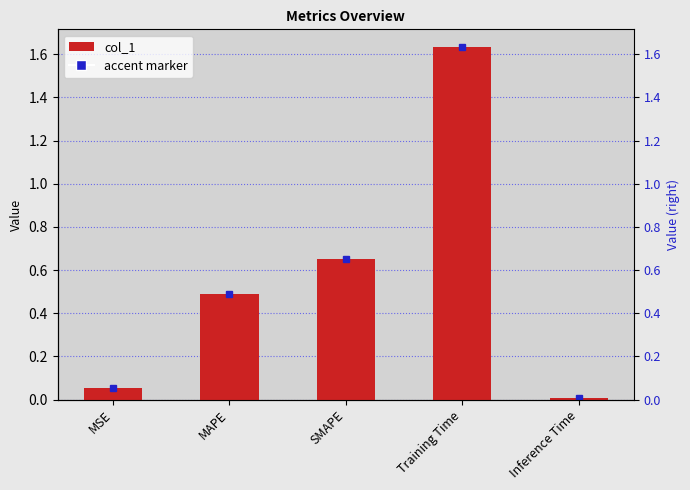

What is the sum of the values at Inference Time and MAPE?

0.5